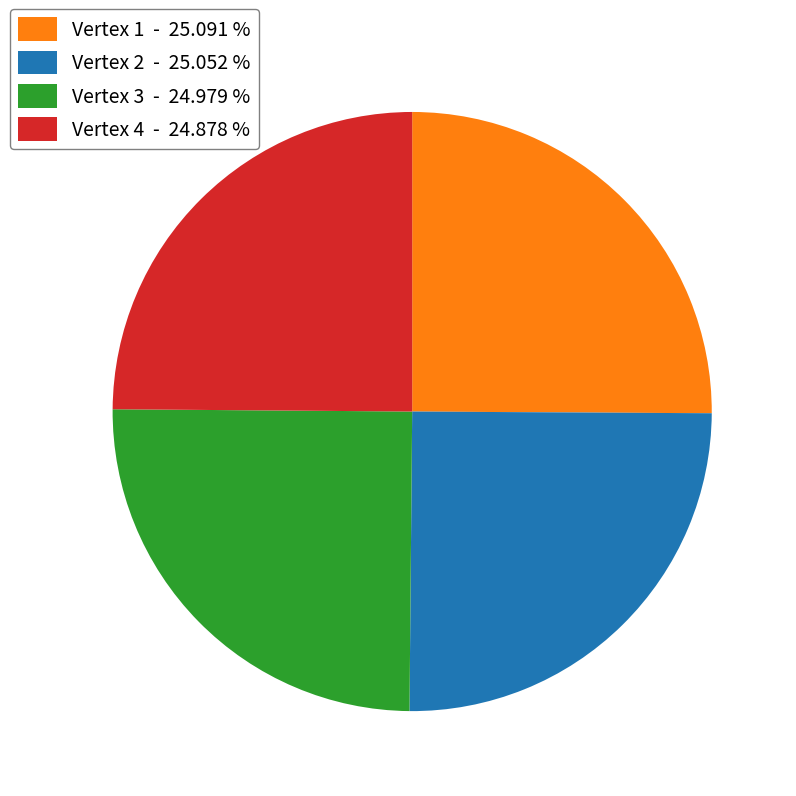

Does any single category account for the majority?

No